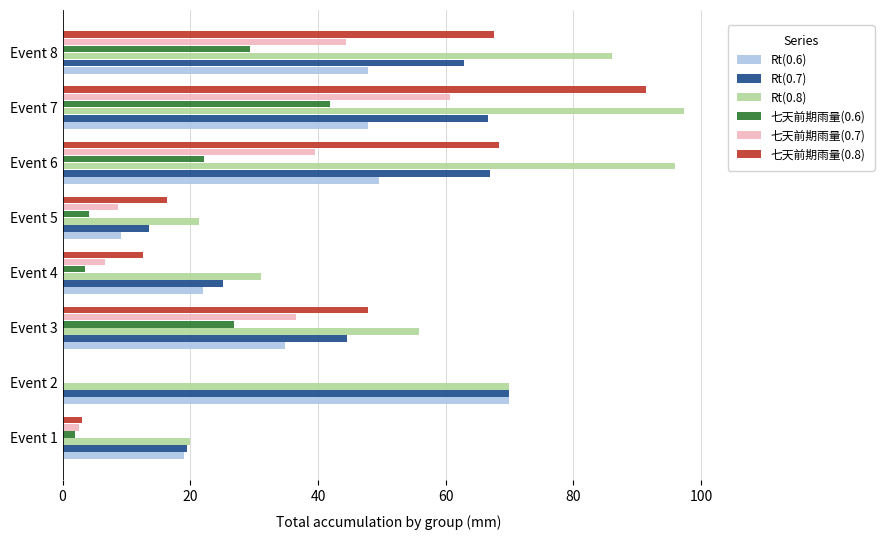

True or false: 七天前期雨量(0.6) has a value of 22.1 at Event 6.

True